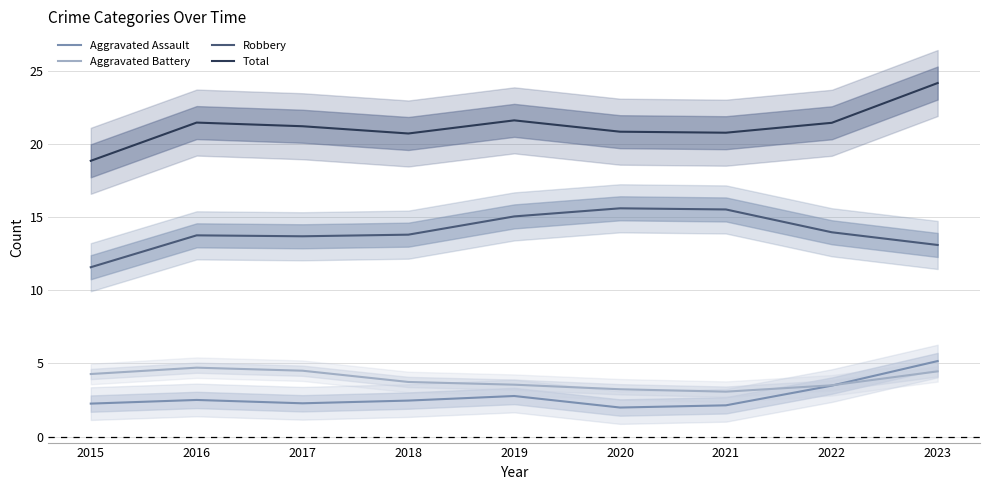

Is it true that Total equals 20.8 at 2021?

True